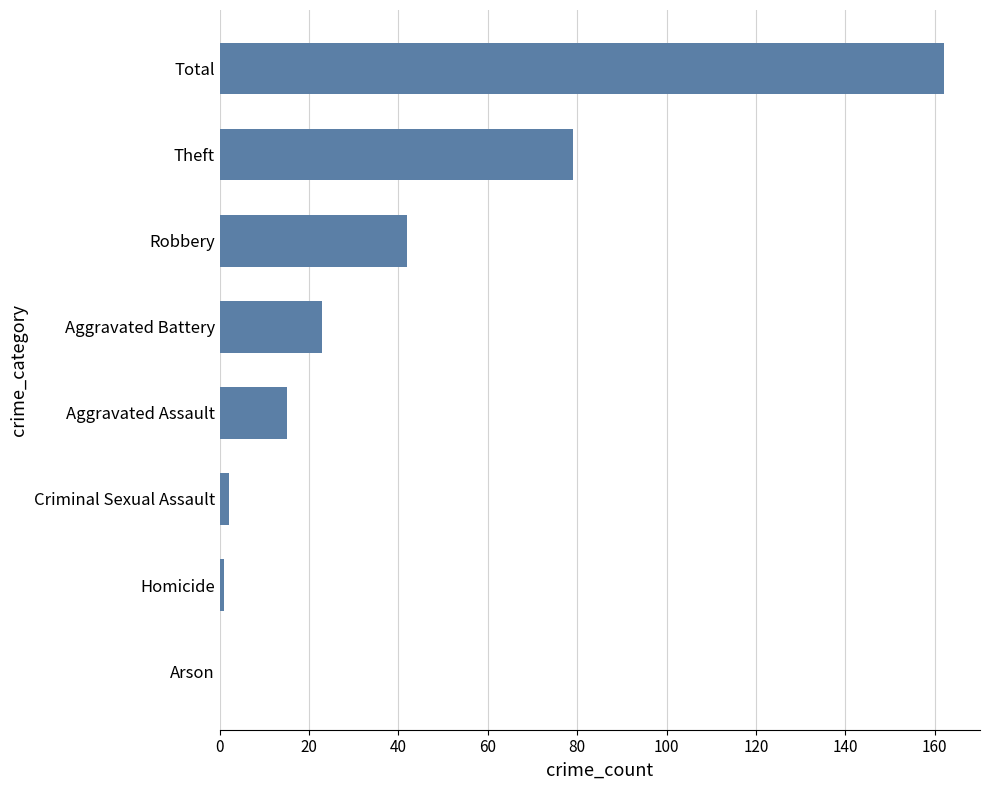

What is the sum of all values?

324